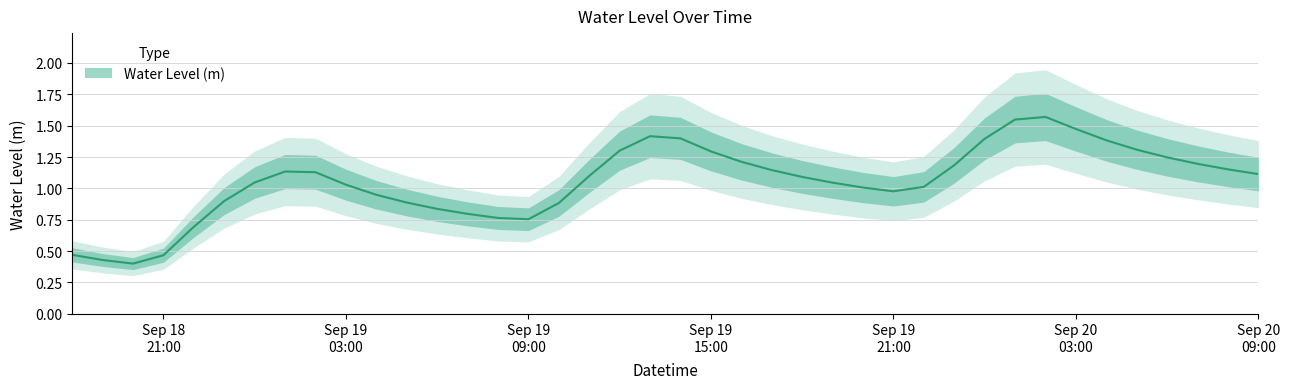

Between 2024-09-19 18:00:00 and 2024-09-19 23:00:00, which is larger?

2024-09-19 23:00:00